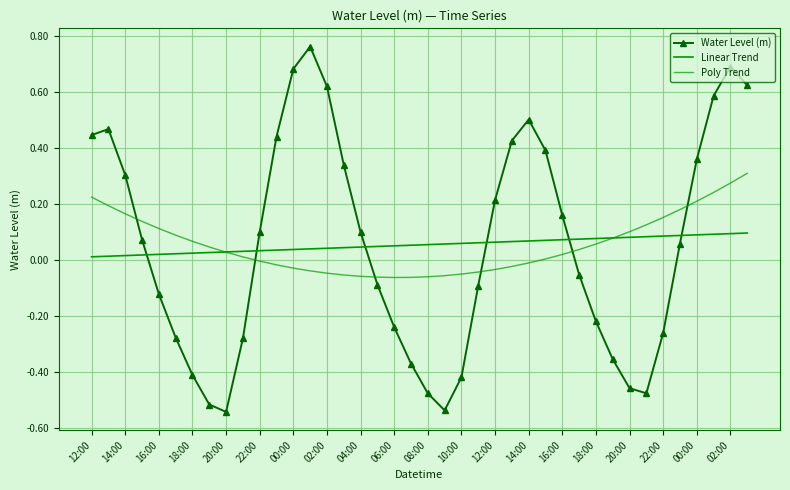

Reading left to right, what are all the values shown in this chart?

Water Level (m): 0.4	0.5	0.3	0.1	-0.1	-0.3	-0.4	-0.5	-0.5	-0.3	0.1	0.4	0.7	0.8	0.6	0.3	0.1	-0.1	-0.2	-0.4	-0.5	-0.5	-0.4	-0.1	0.2	0.4	0.5	0.4	0.2	-0.1	-0.2	-0.4	-0.5	-0.5	-0.3	0.1	0.4	0.6	0.7	0.6
Linear Trend: 0.0	0.0	0.0	0.0	0.0	0.0	0.0	0.0	0.0	0.0	0.0	0.0	0.0	0.0	0.0	0.0	0.0	0.0	0.1	0.1	0.1	0.1	0.1	0.1	0.1	0.1	0.1	0.1	0.1	0.1	0.1	0.1	0.1	0.1	0.1	0.1	0.1	0.1	0.1	0.1
Poly Trend: 0.2	0.2	0.2	0.1	0.1	0.1	0.1	0.0	0.0	0.0	-0.0	-0.0	-0.0	-0.0	-0.0	-0.1	-0.1	-0.1	-0.1	-0.1	-0.1	-0.1	-0.1	-0.0	-0.0	-0.0	-0.0	0.0	0.0	0.0	0.1	0.1	0.1	0.1	0.2	0.2	0.2	0.2	0.3	0.3